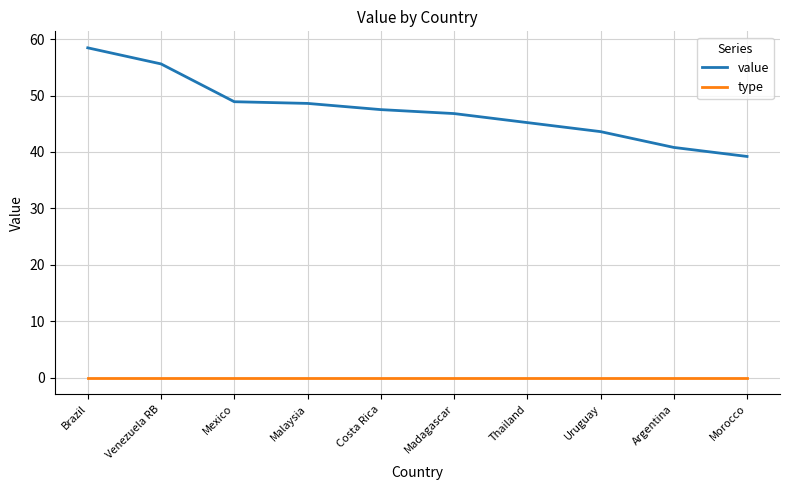

List the series in order of their overall mean, lowest first.

type, value